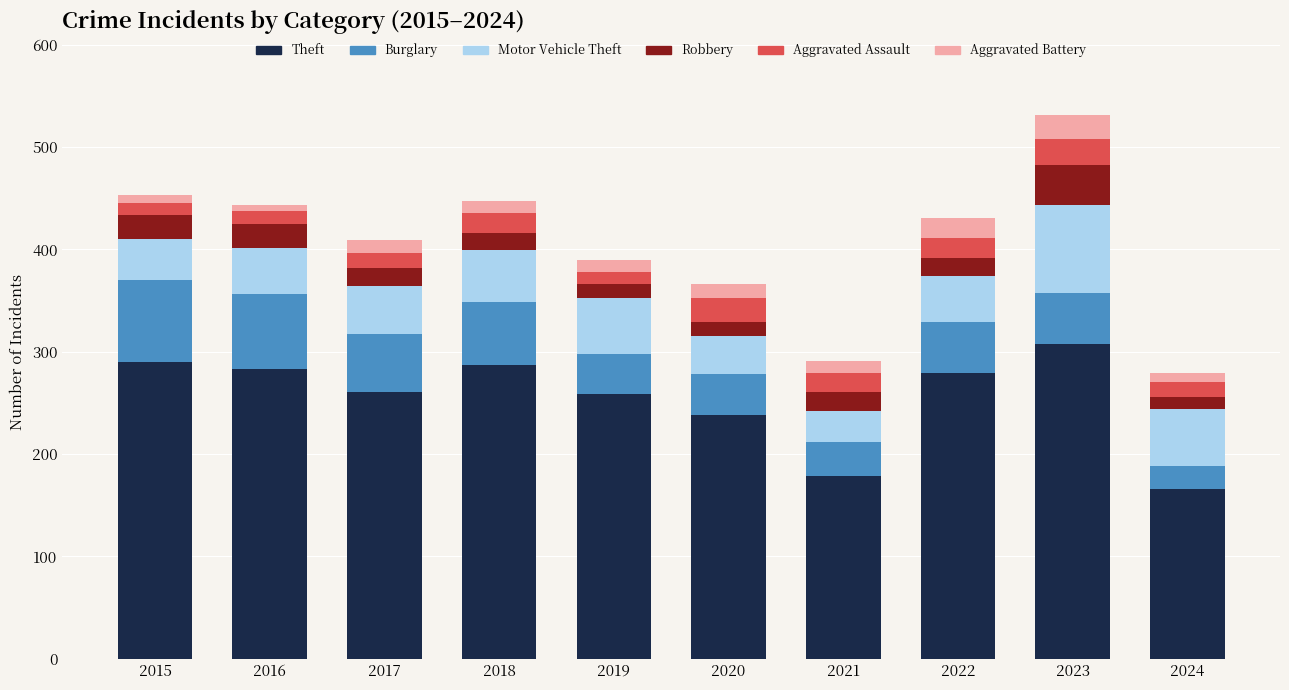

The Theft series shows 171 at 2017. True or false?

False